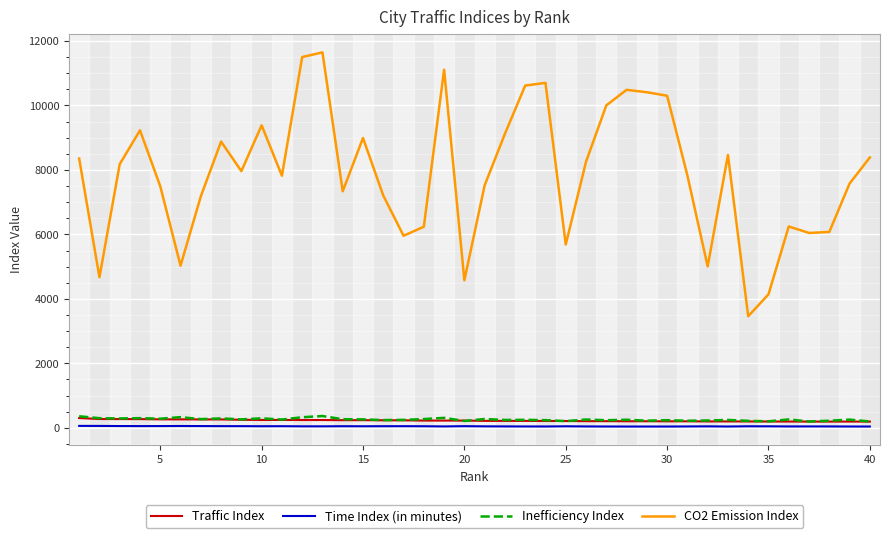

True or false: CO2 Emission Index and Inefficiency Index cross at least once.

False